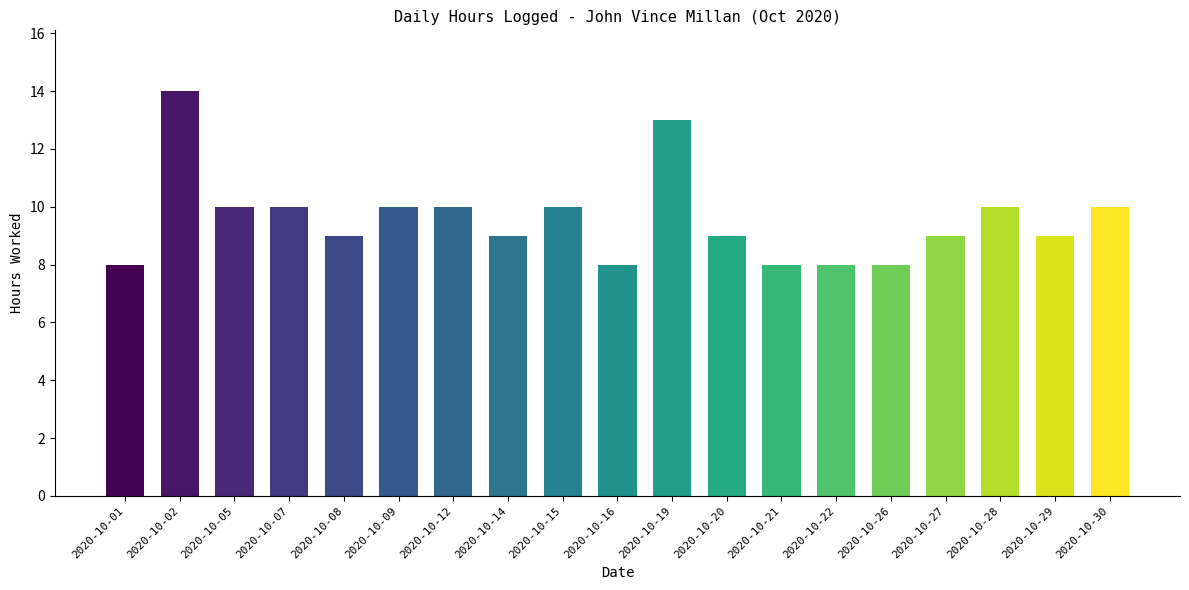

What is the ratio of the value at 2020-10-21 to the value at 2020-10-05?

0.8